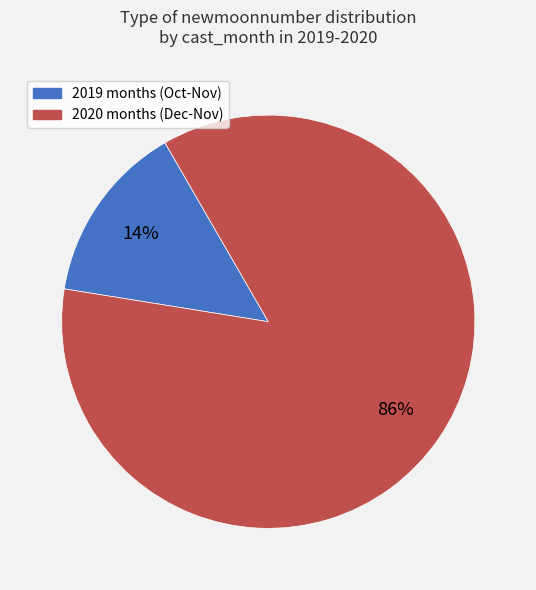

To the nearest percent, what is the difference between the largest and smallest slice percentages?

72%